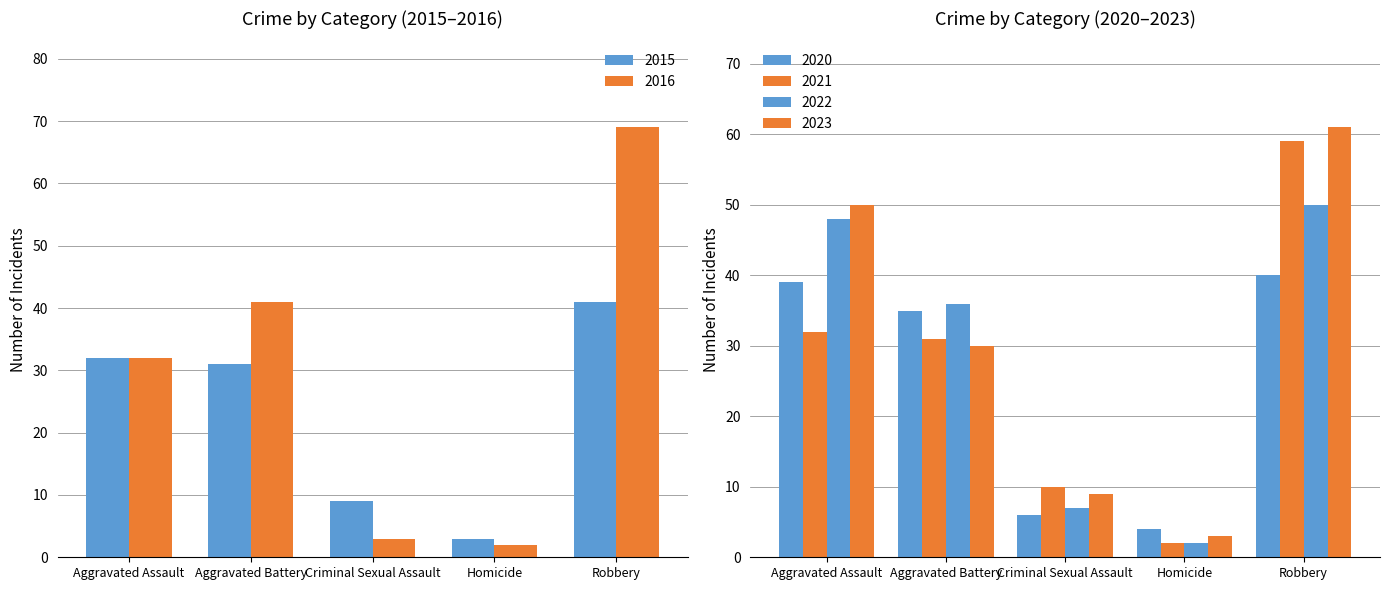

How many bars are there in total?

30